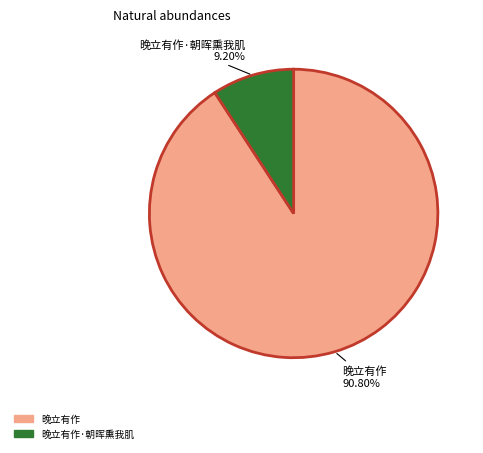

Count the number of slices in the pie.

2